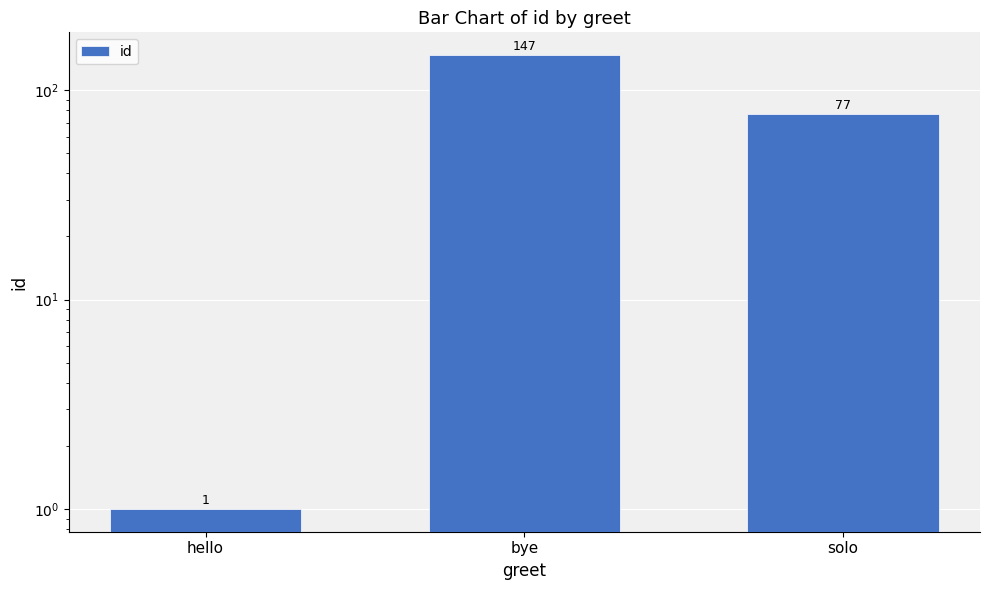

What is the maximum value shown in the chart?

147